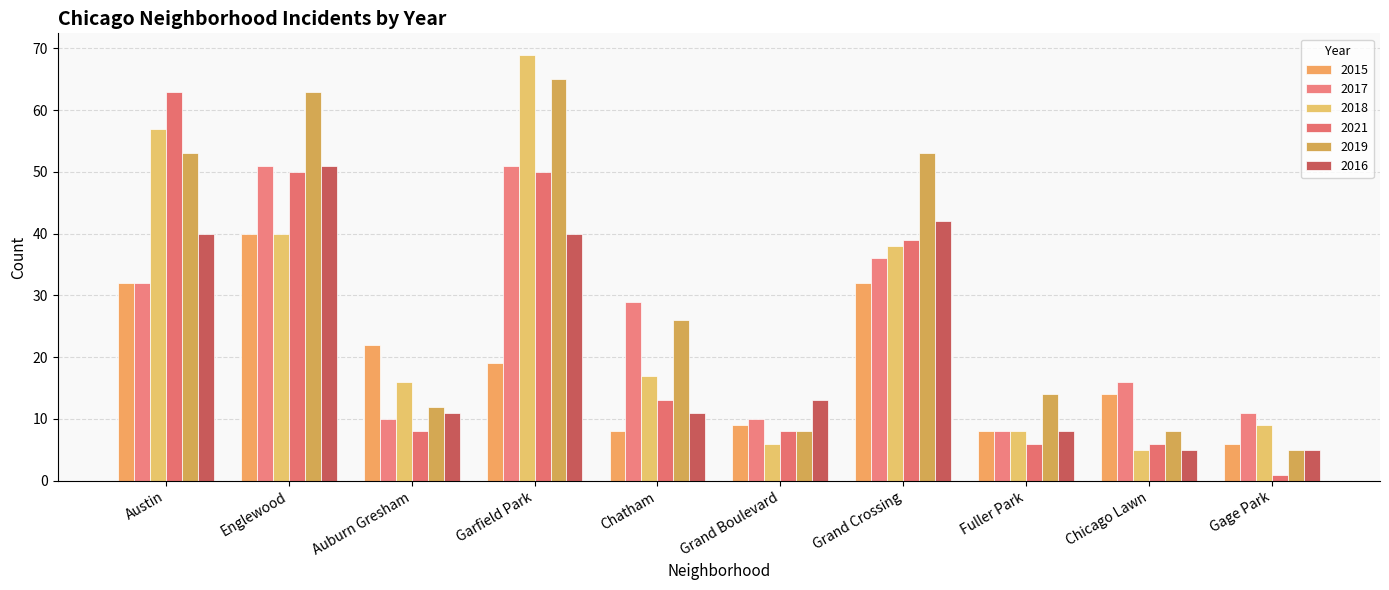

What value does the 2015 series have at Grand Crossing?

32